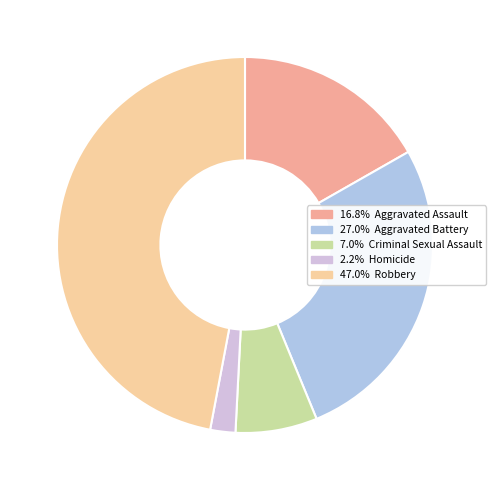

Is there a majority slice in this chart?

No